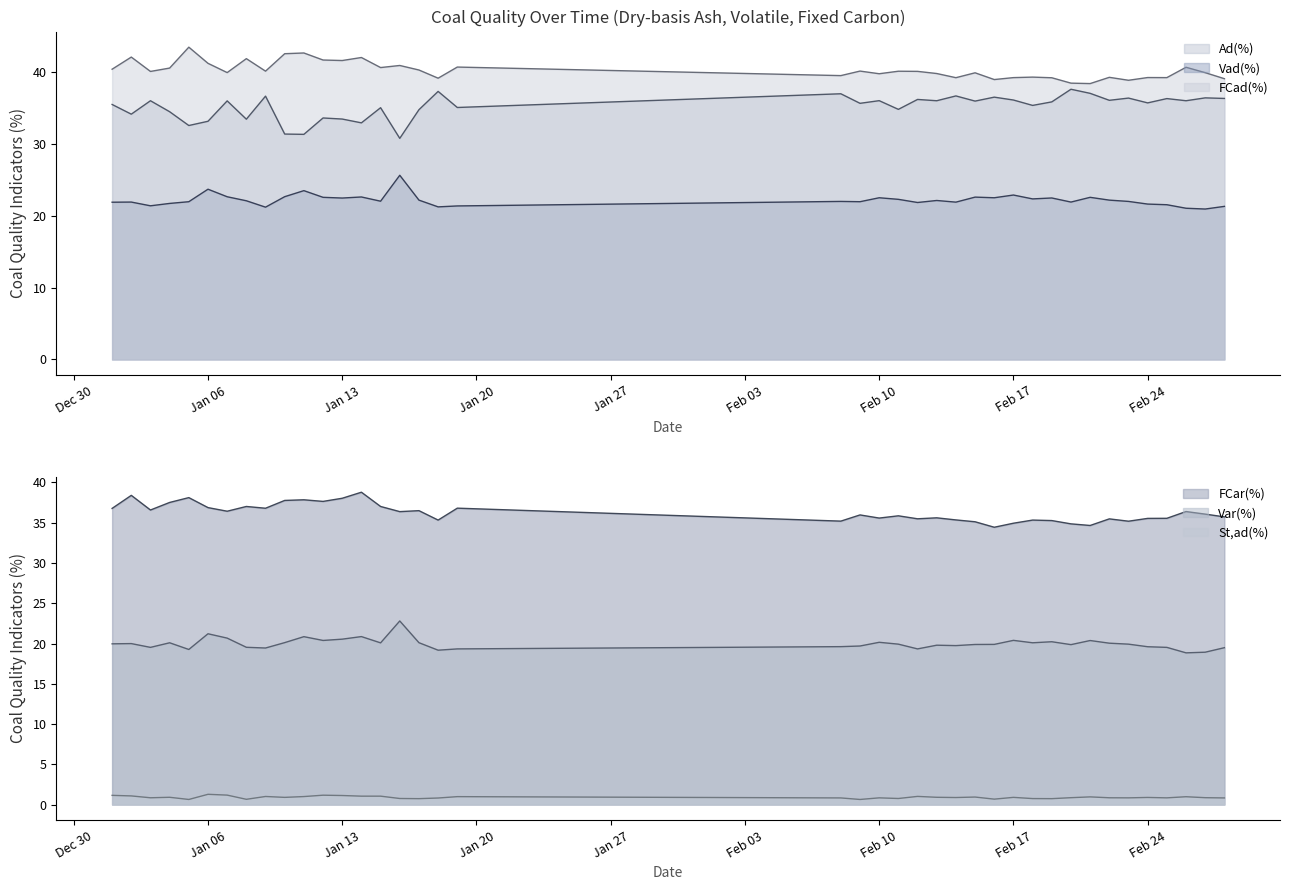

The value of Ad(%) at Feb 17 is 64.5. True or false?

False